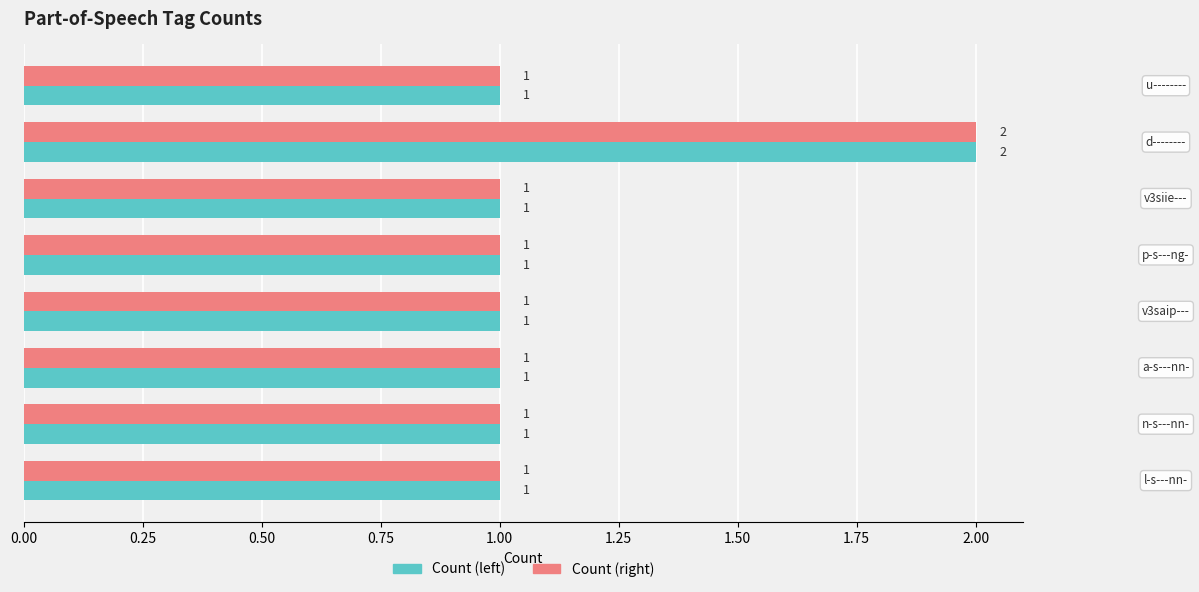

What is the lowest value of the Count (right) series?

1